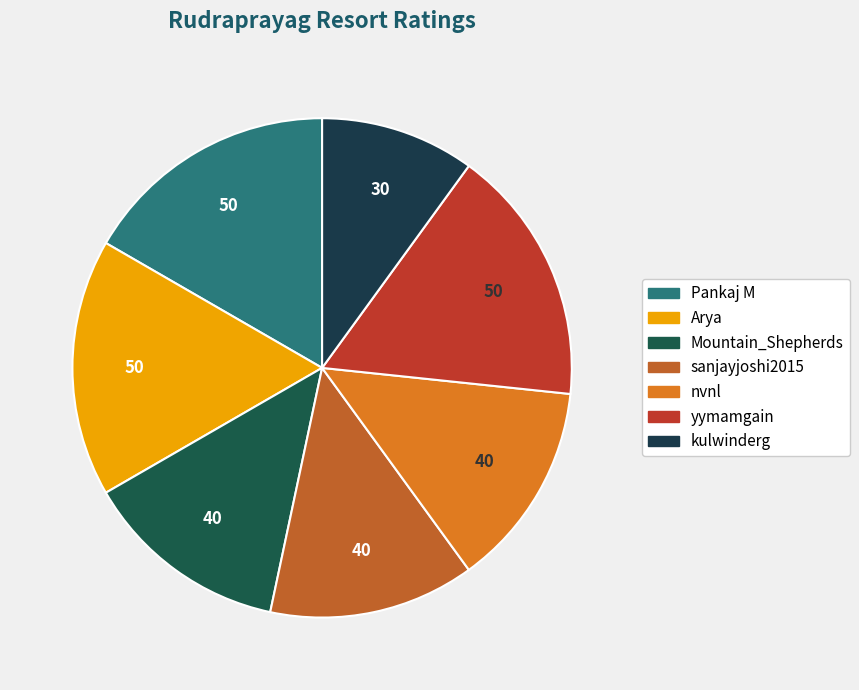

To the nearest percent, what is the combined percentage of kulwinderg and yymamgain?

27%